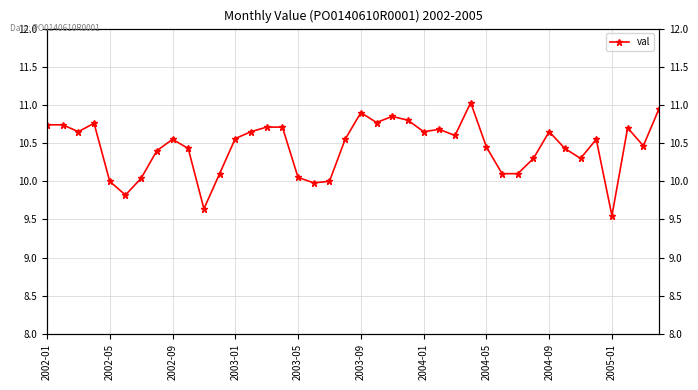

List the labels in order of value, smallest first.

36, 10, 2003-09, 17, 2003-05, 18, 2004-01, 16, 11, 29, 30, 31, 34, 2004-05, 2005-01, 33, 28, 38, 2004-09, 19, 35, 12, 26, 2002-09, 13, 24, 32, 25, 37, 14, 15, 2002-01, 2002-05, 2003-01, 21, 23, 22, 20, 39, 27